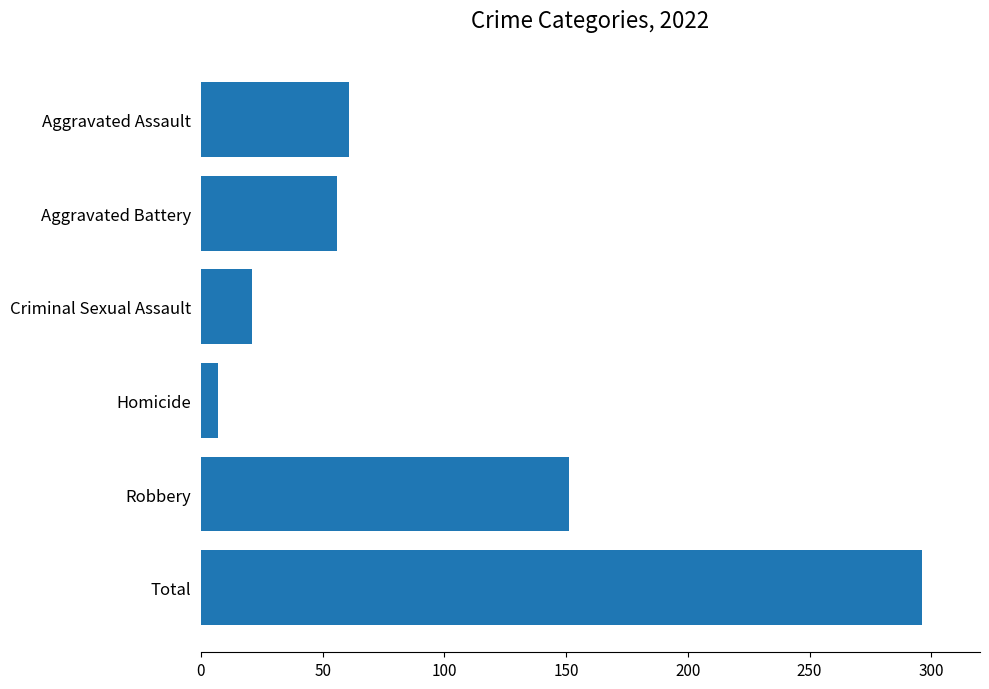

What is the label of the 6th bar from the top?

Total